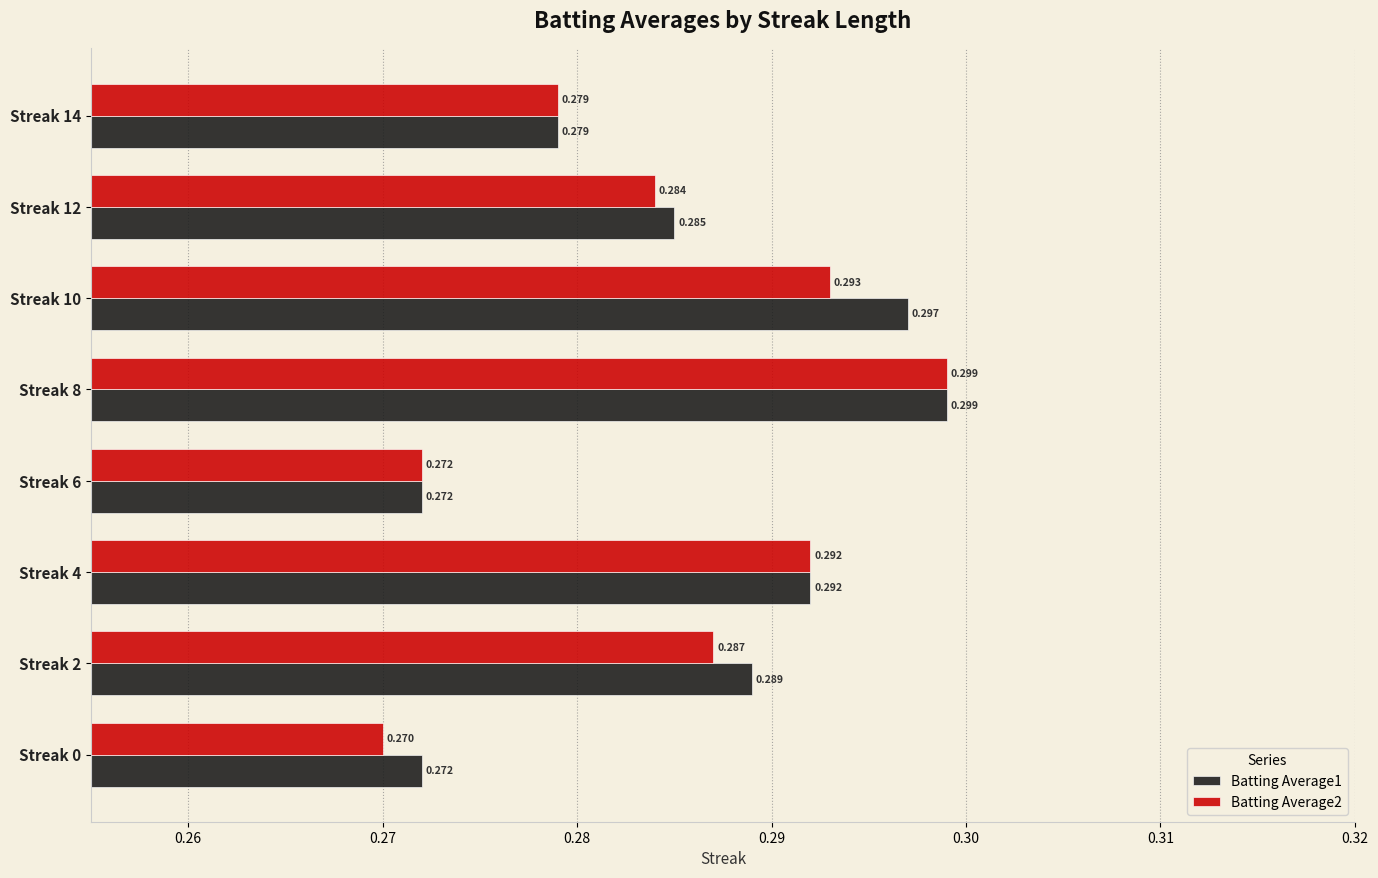

Count the number of data series in this chart.

2